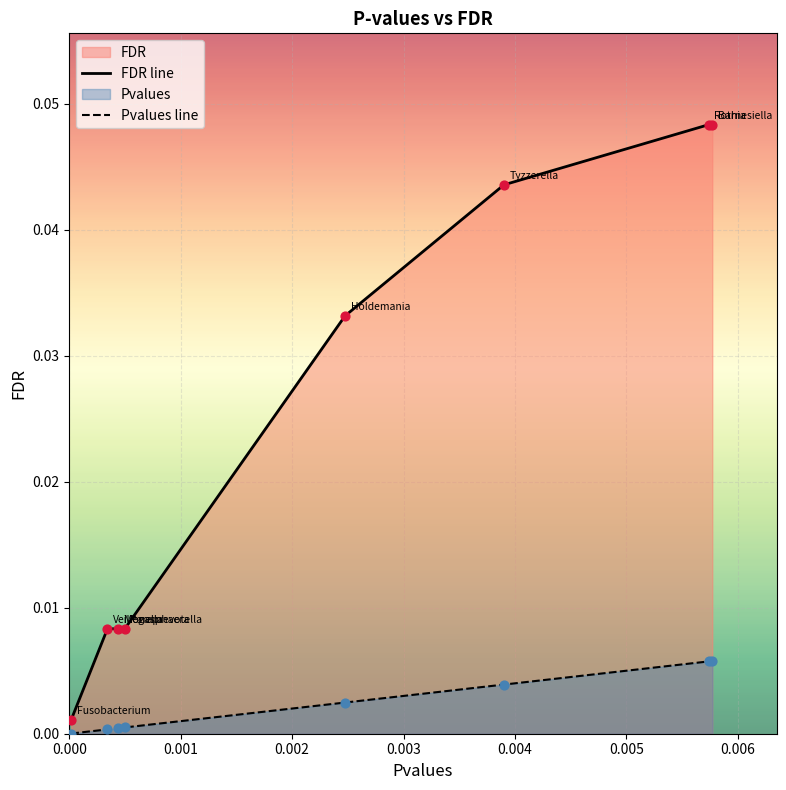

Which series contains the highest Y value?

FDR line